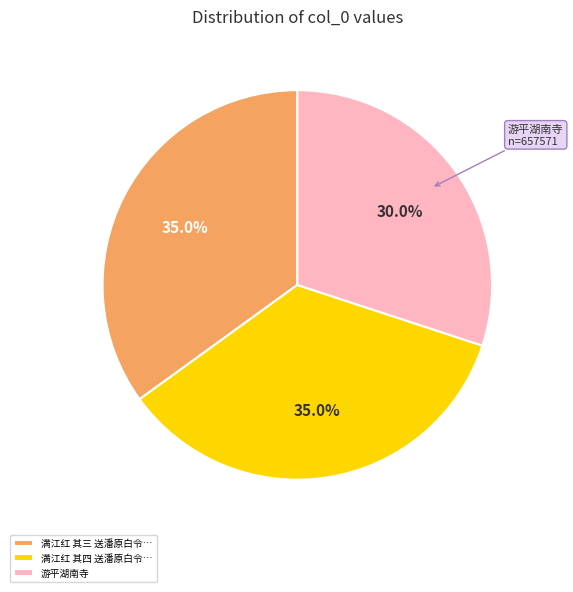

Which slice is the smallest?

游平湖南寺